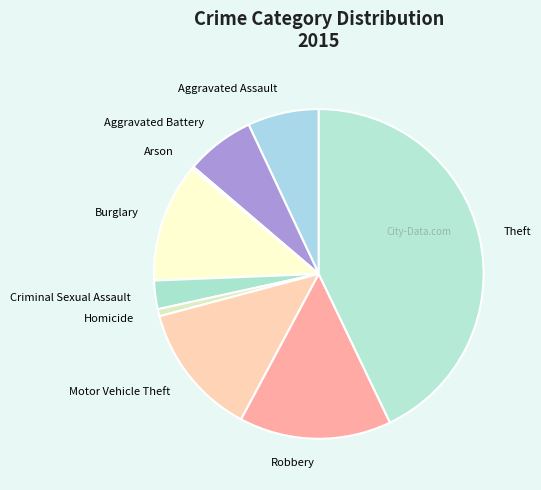

What is the largest slice in the pie chart?

Theft